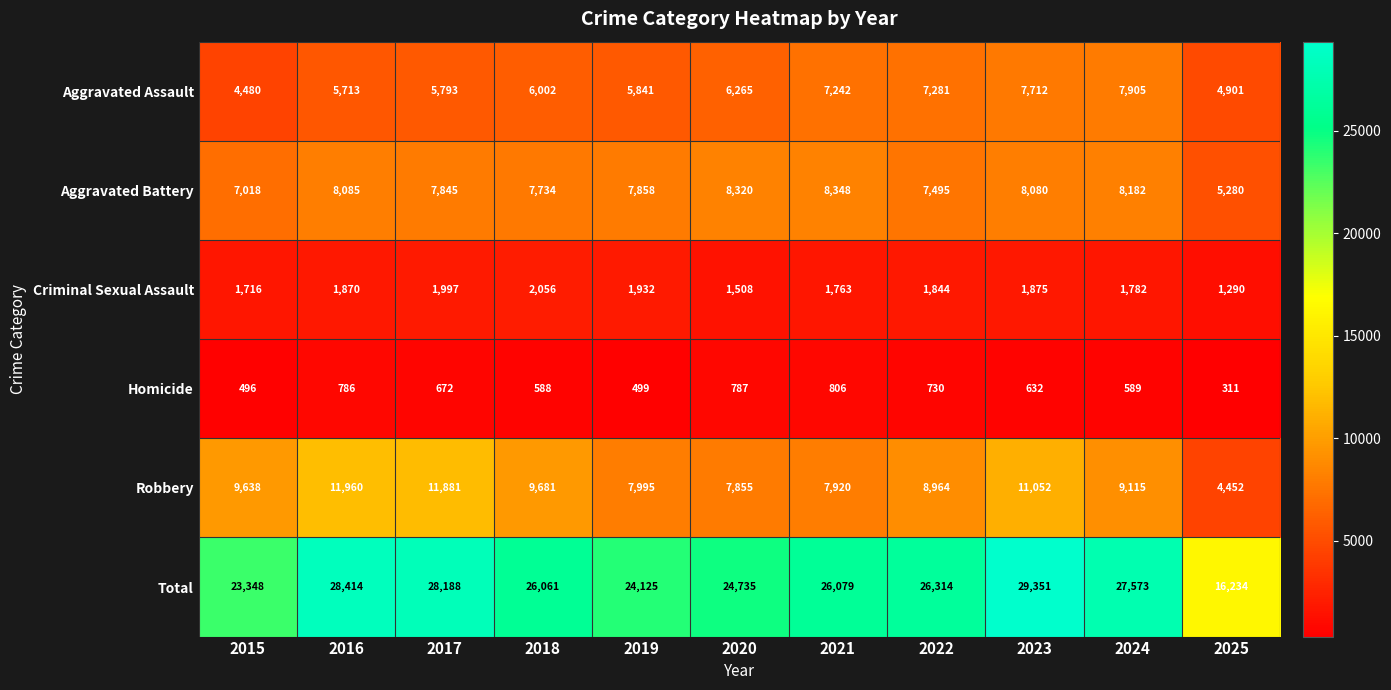

What is the smallest value displayed?

311